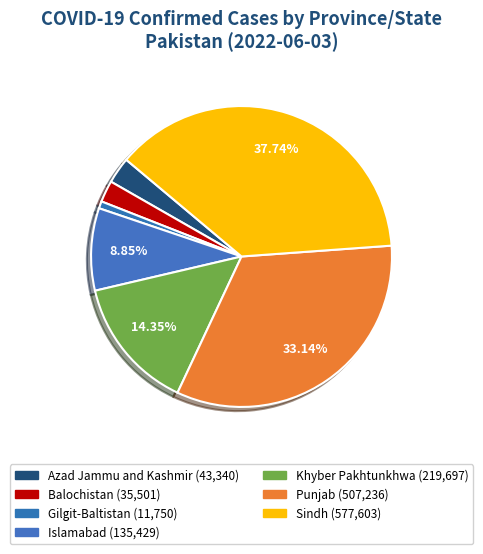

What is the ratio of the value at Islamabad to the value at Punjab?

0.3